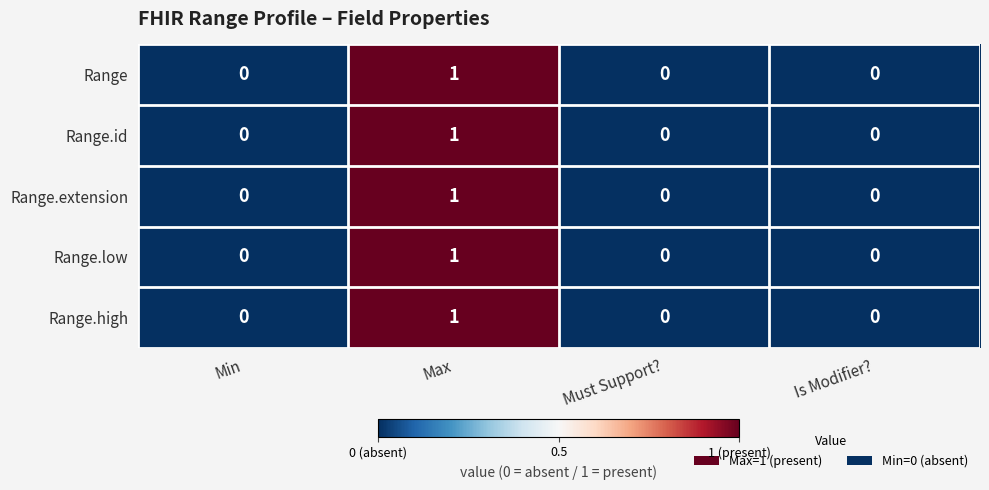

Is it true that Range equals 0 at Min?

True